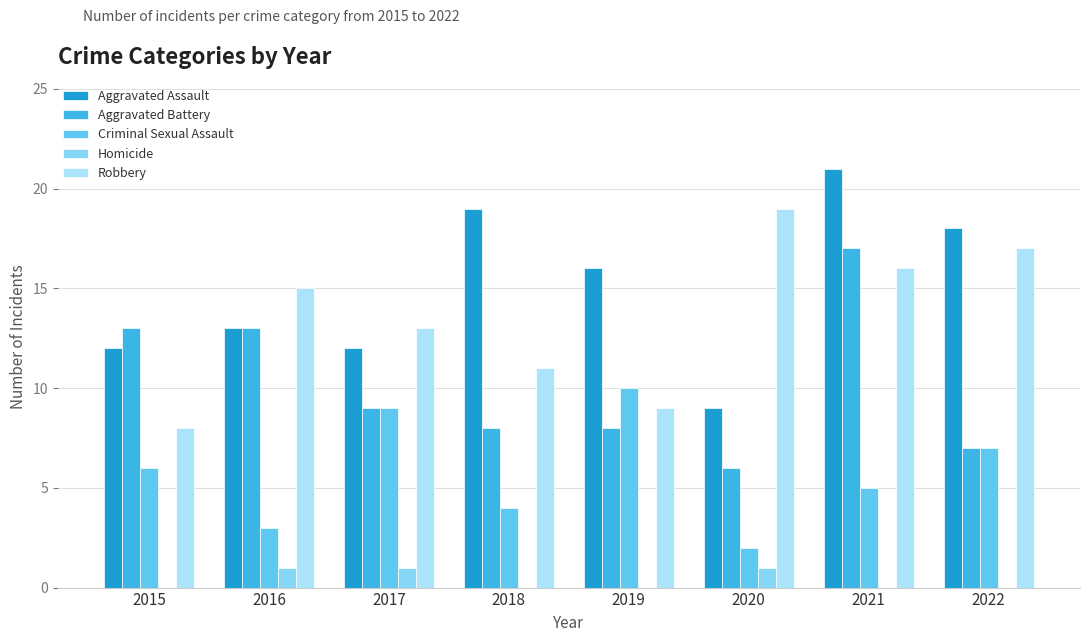

What is the difference between the second highest and minimum values in the Aggravated Battery series?

7